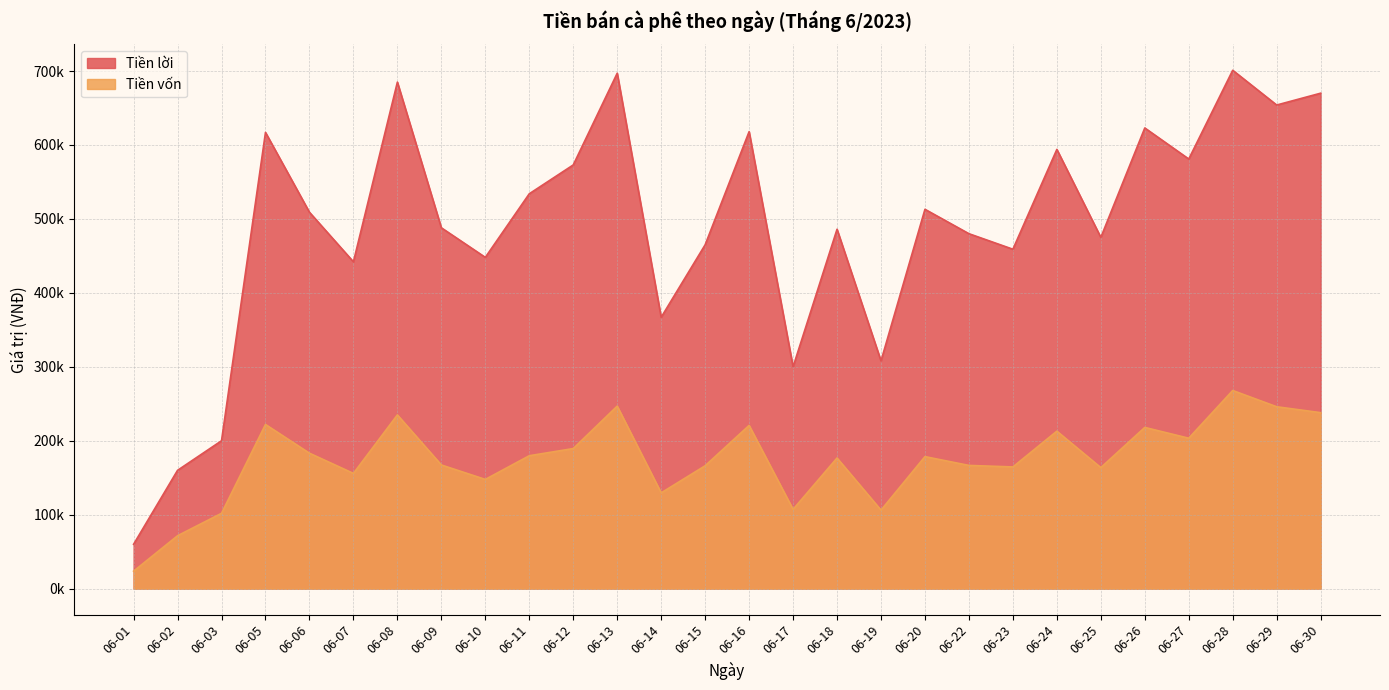

The value of Tiền vốn at 06-03 is 172390.8. True or false?

False